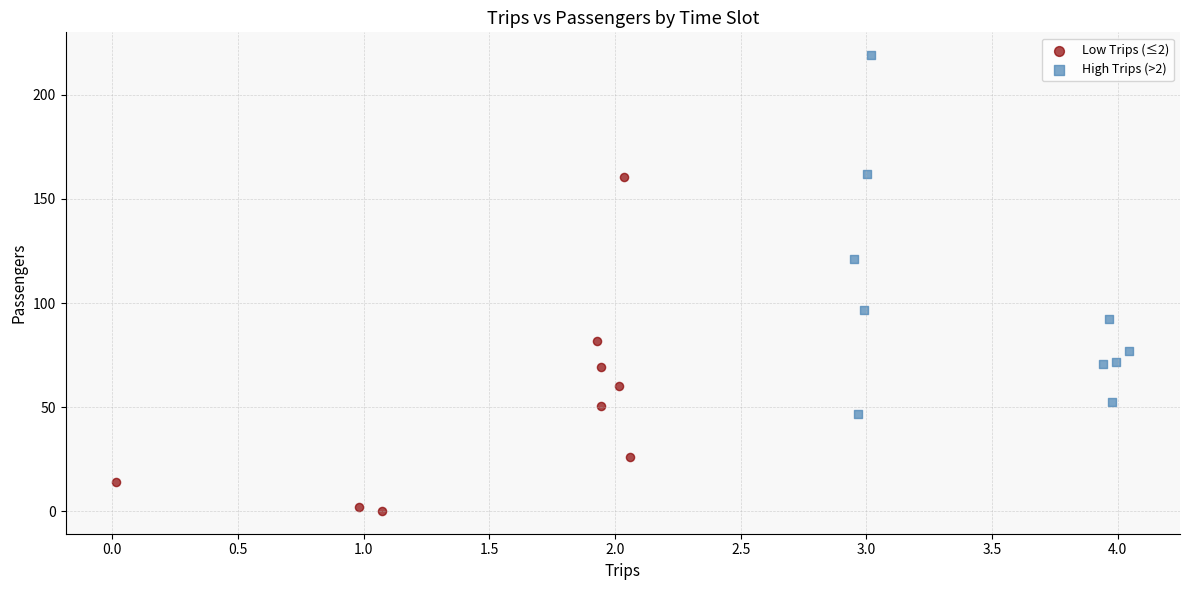

Which series reaches the minimum Y coordinate?

Low Trips (≤2)